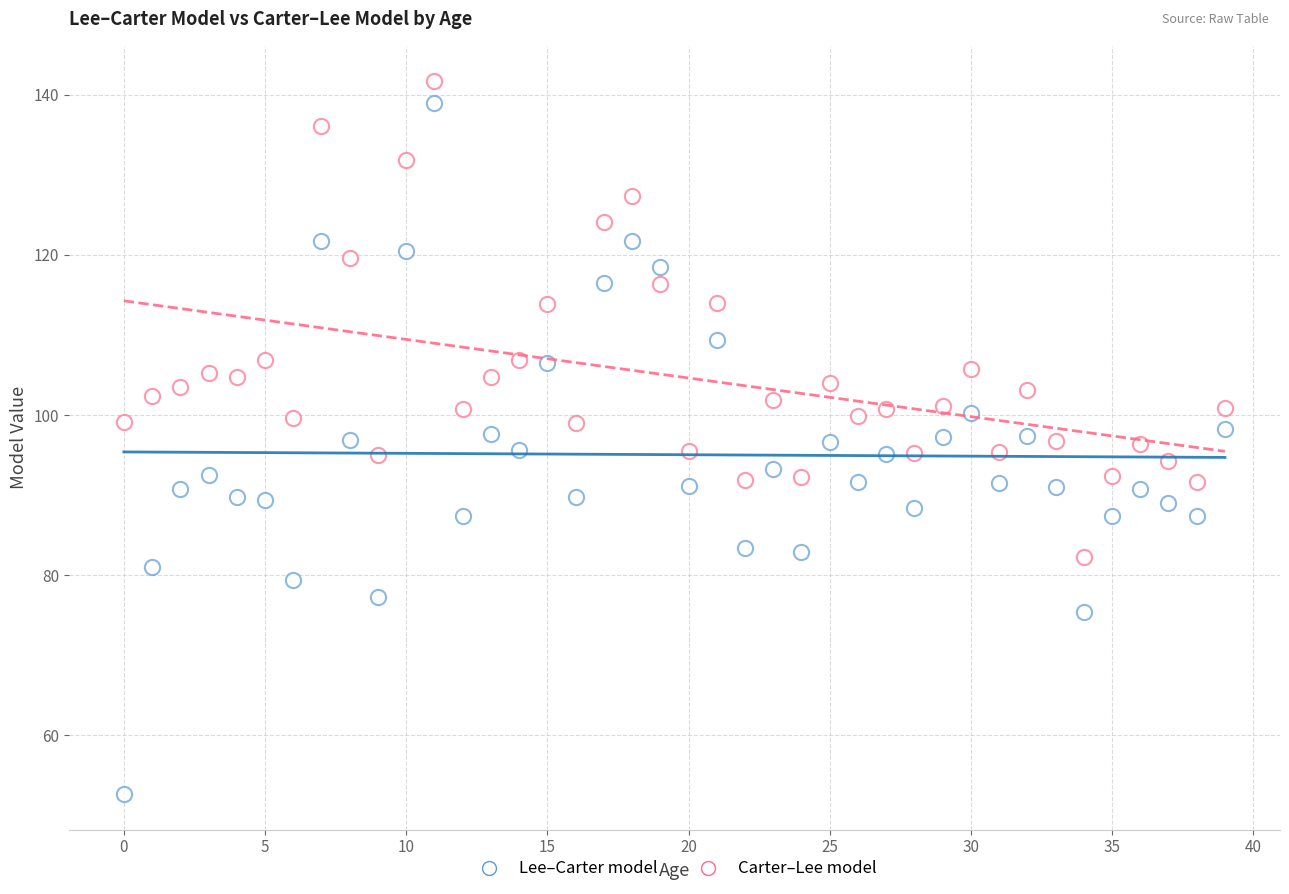

How many points are shown in the scatter plot?

80